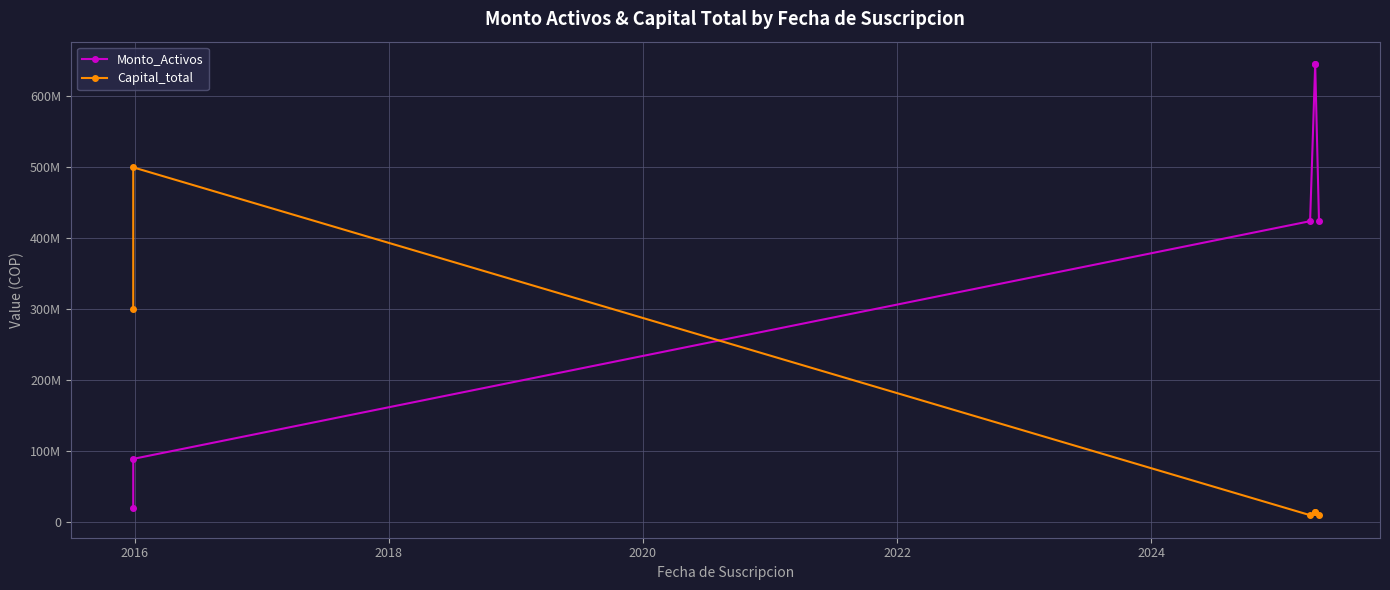

What is the total value across all series at 2018?

434200000